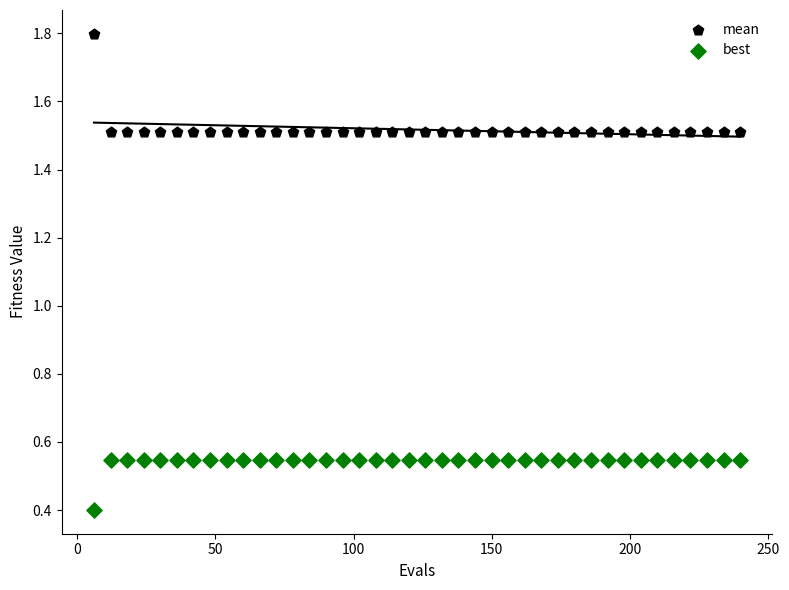

Which series has the widest spread of Y values?

mean